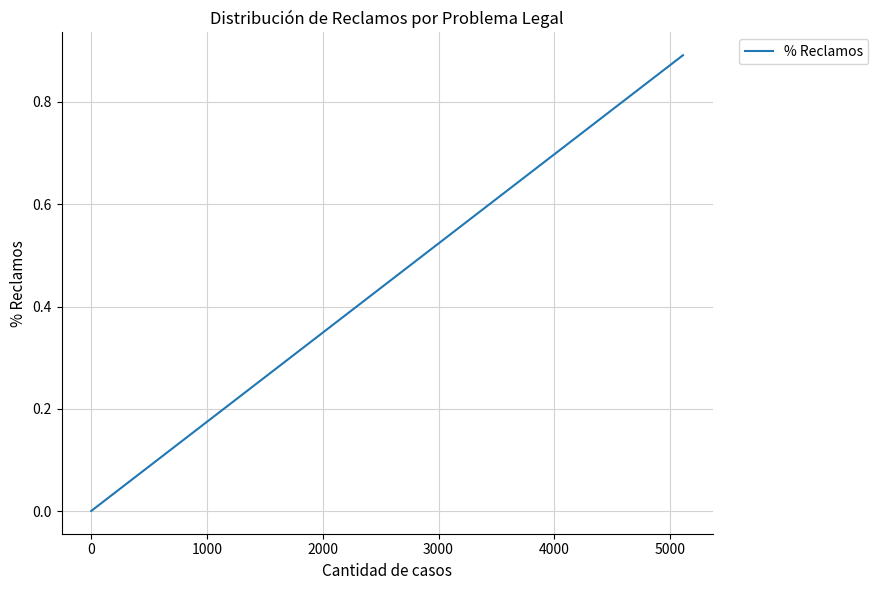

What is the label of the 4th point from the left?

2000